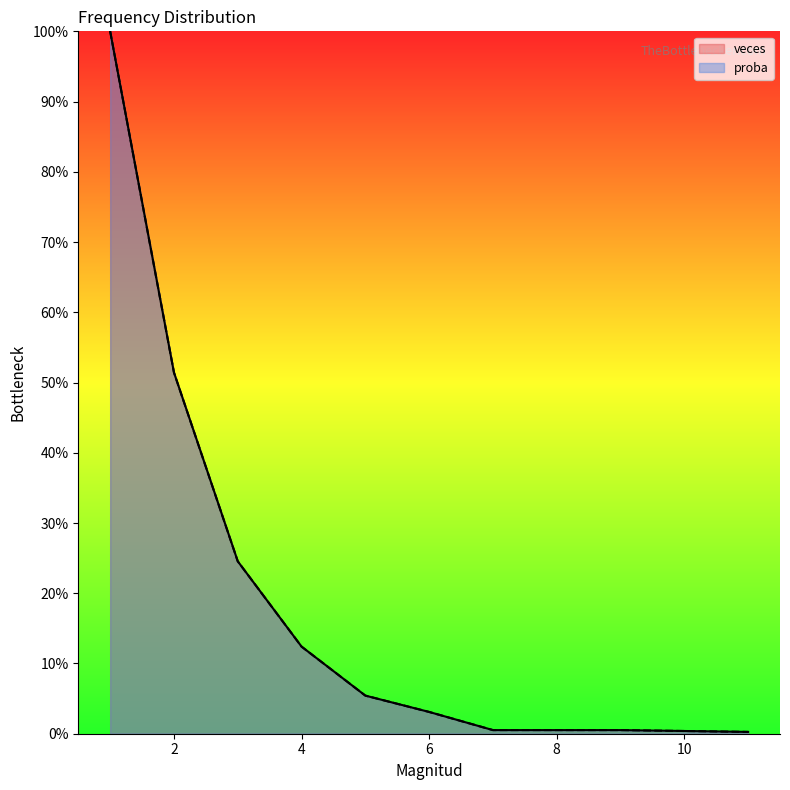

Which series has the largest total across all categories?

veces